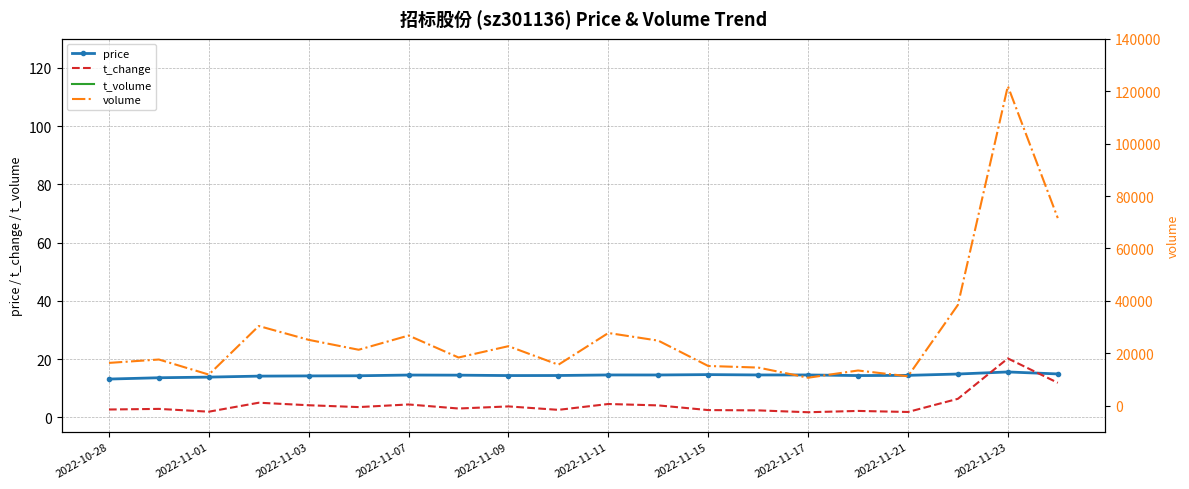

Which series has the widest spread of values?

volume